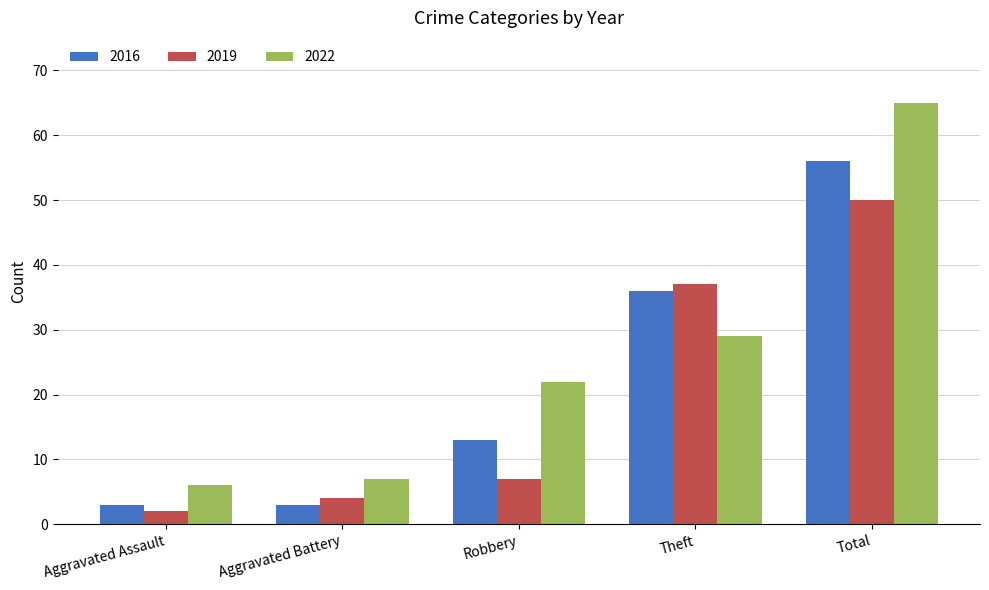

Rank the categories by 2022 value from lowest to highest.

Aggravated Assault, Aggravated Battery, Robbery, Theft, Total